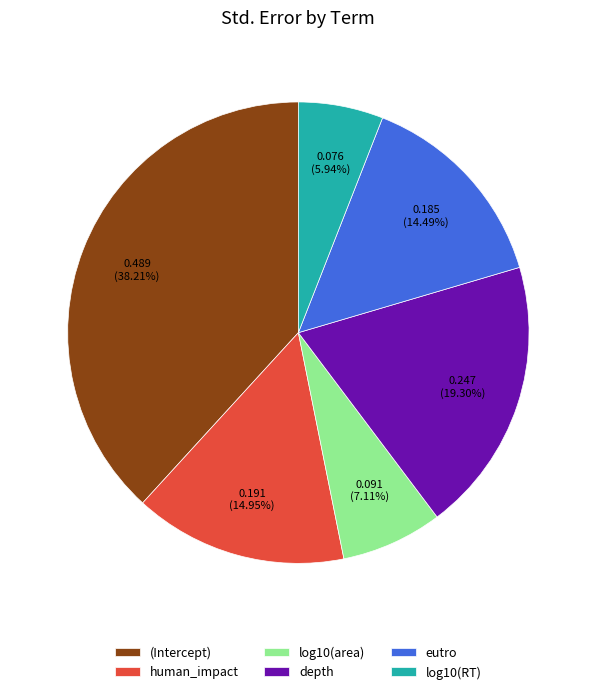

Which category has the smallest portion of the pie?

log10(RT)